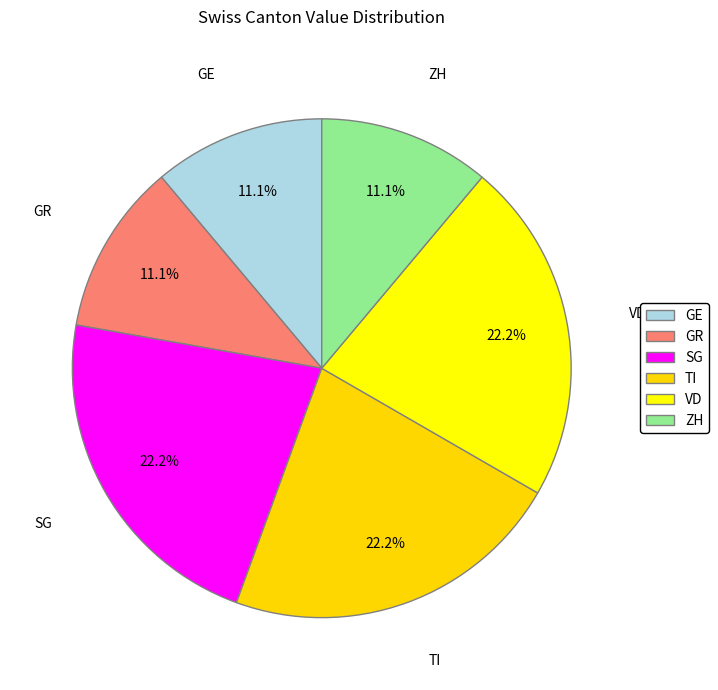

Does any single category account for the majority?

No